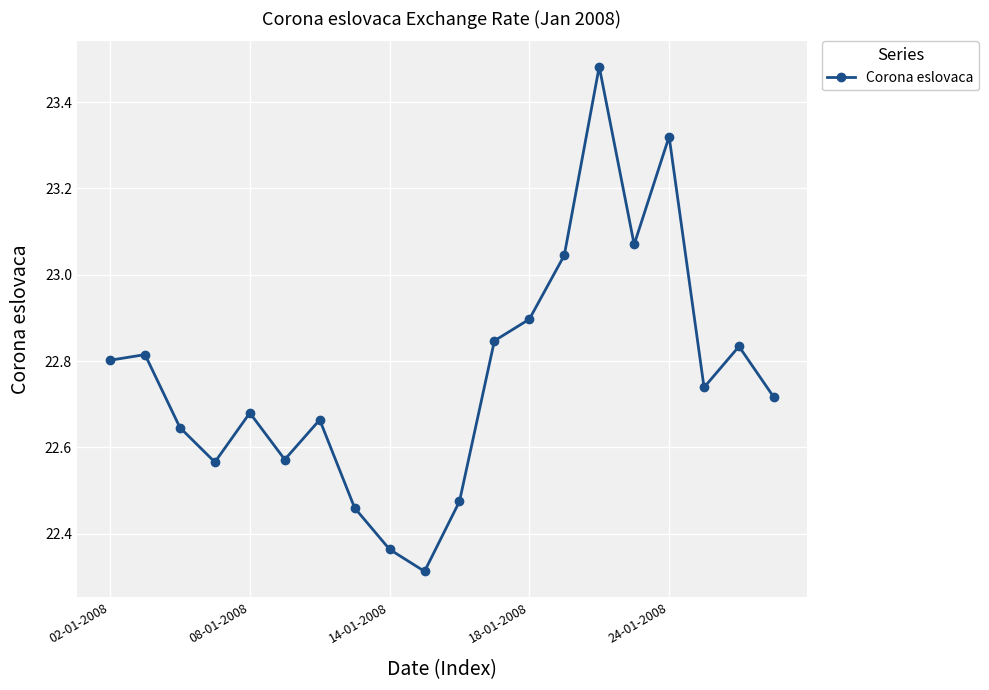

Does the chart have visible grid lines?

Yes